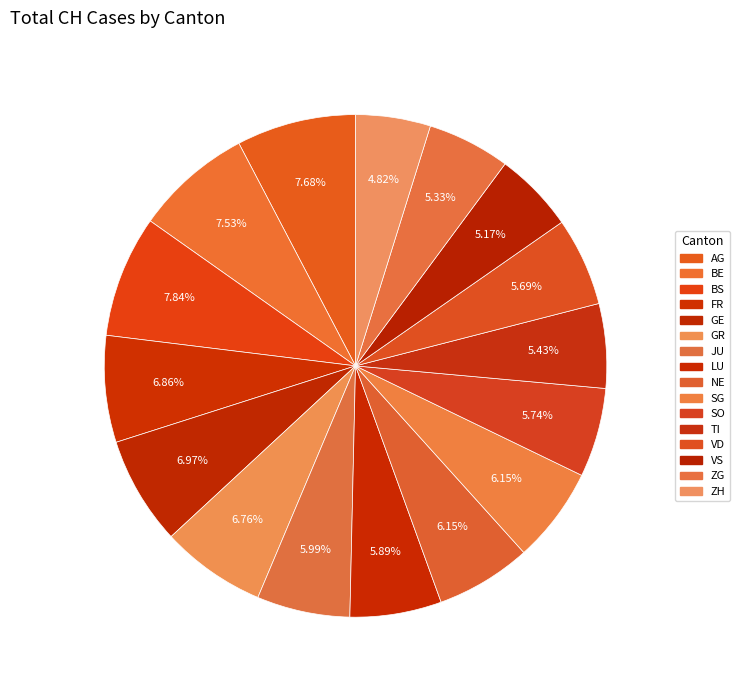

How many slices are in this pie chart?

16